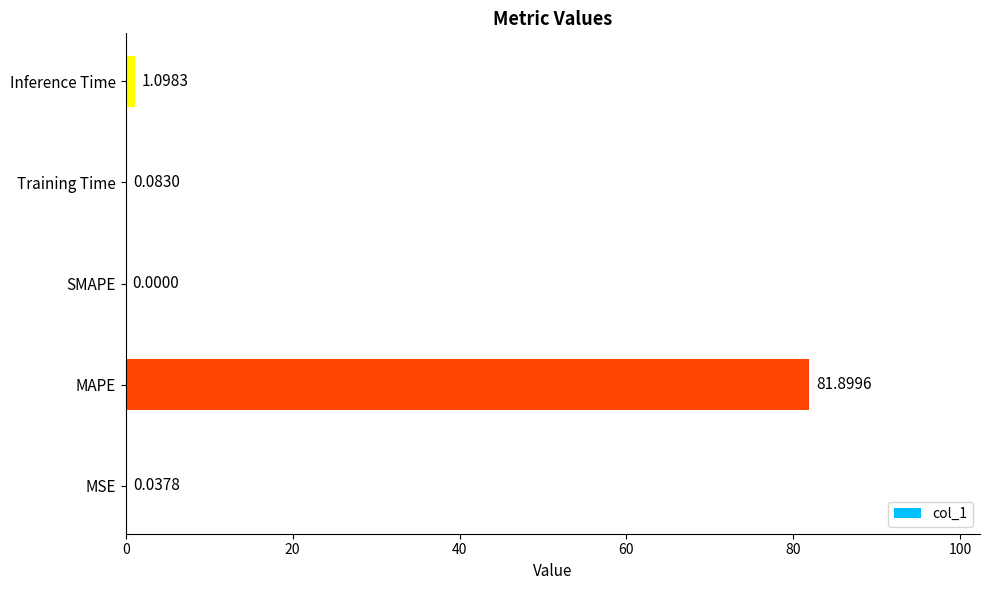

Which category has the highest value across all series?

MAPE